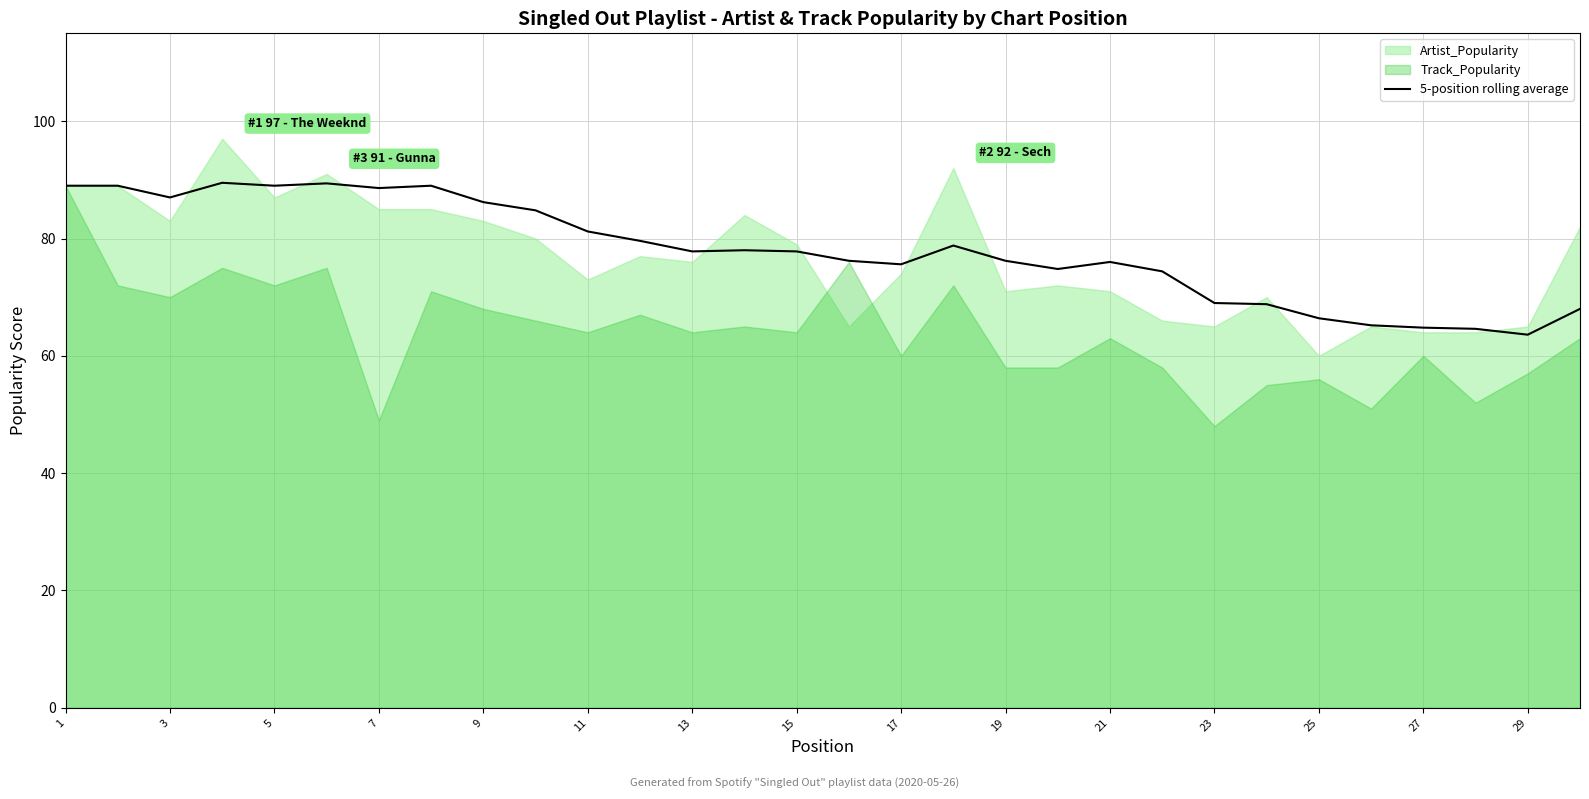

How many lines are shown in the chart?

1